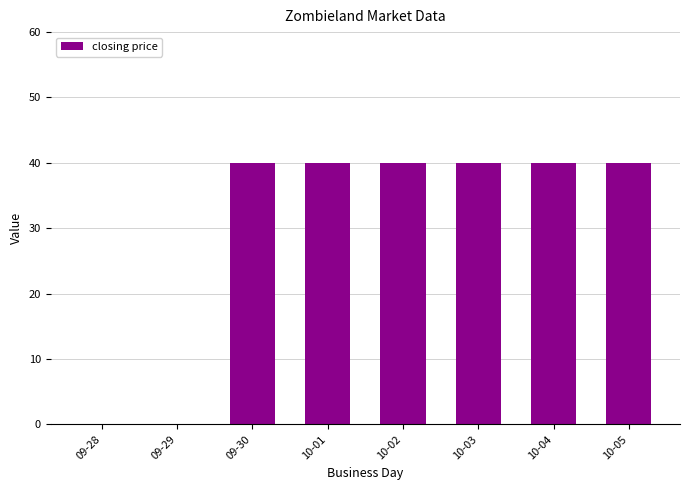

What is the sum of the values at 10-05 and 10-03?

80